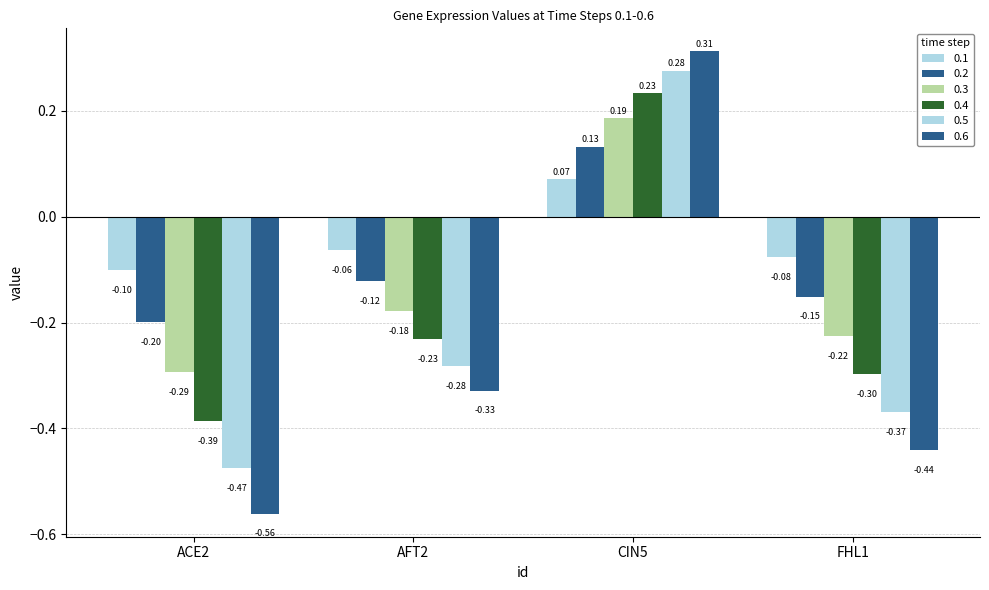

How many bars are there in total?

24